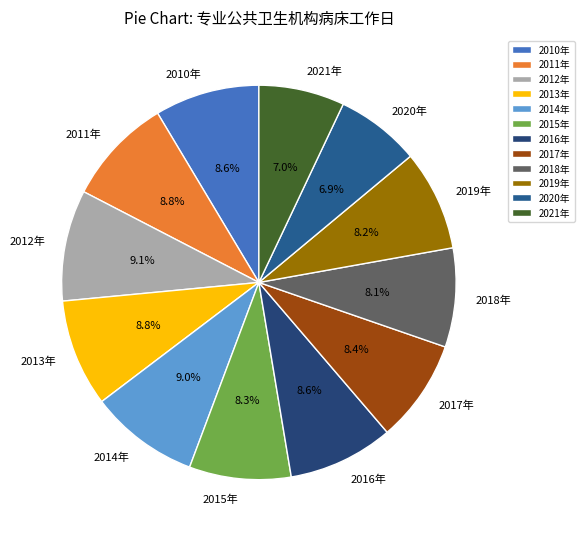

Does 2014年 represent more than half of the total?

No